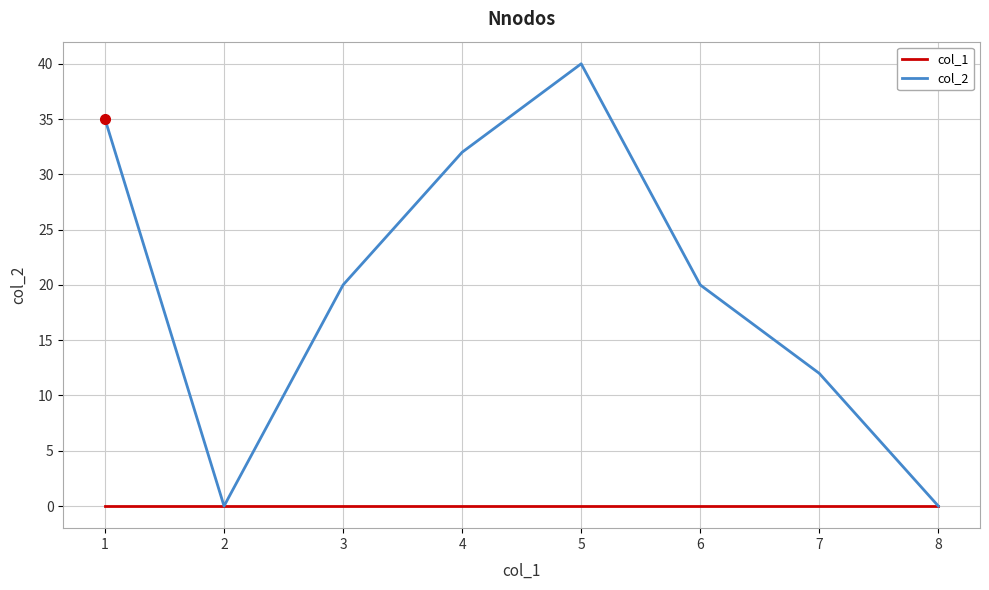

What is the total value across all series at 1?

35